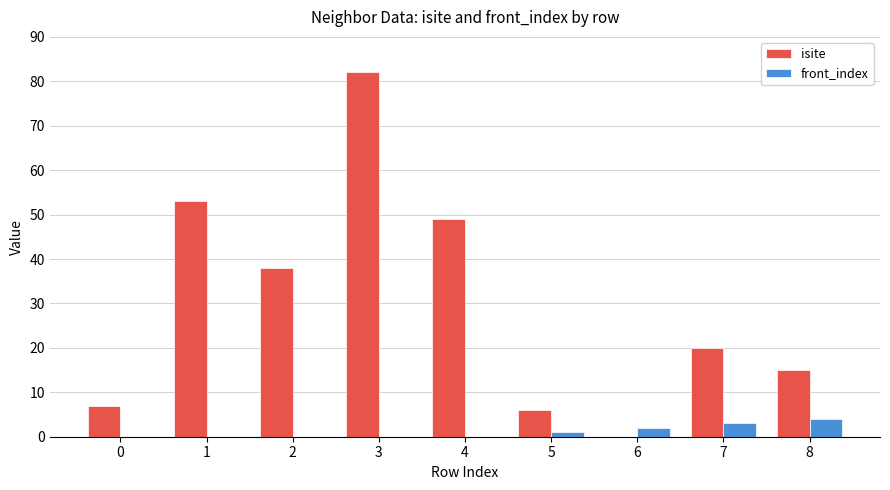

The value of front_index at 6 is 2. True or false?

True